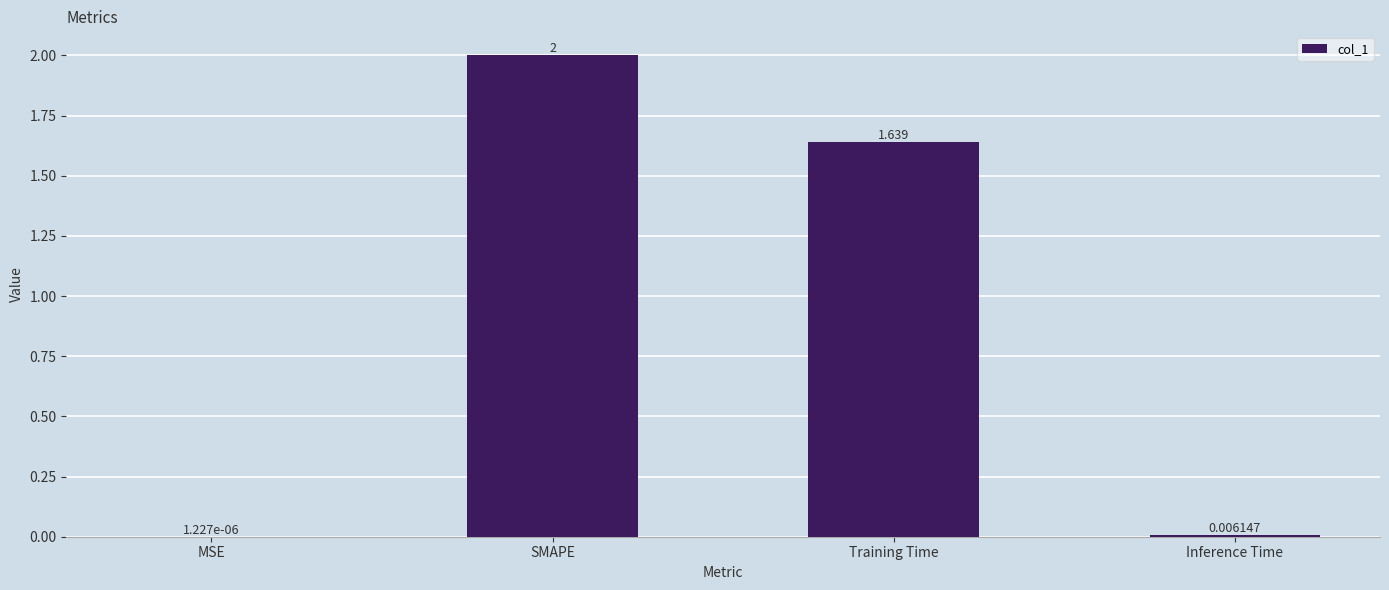

At which label does the data first exceed 1?

SMAPE